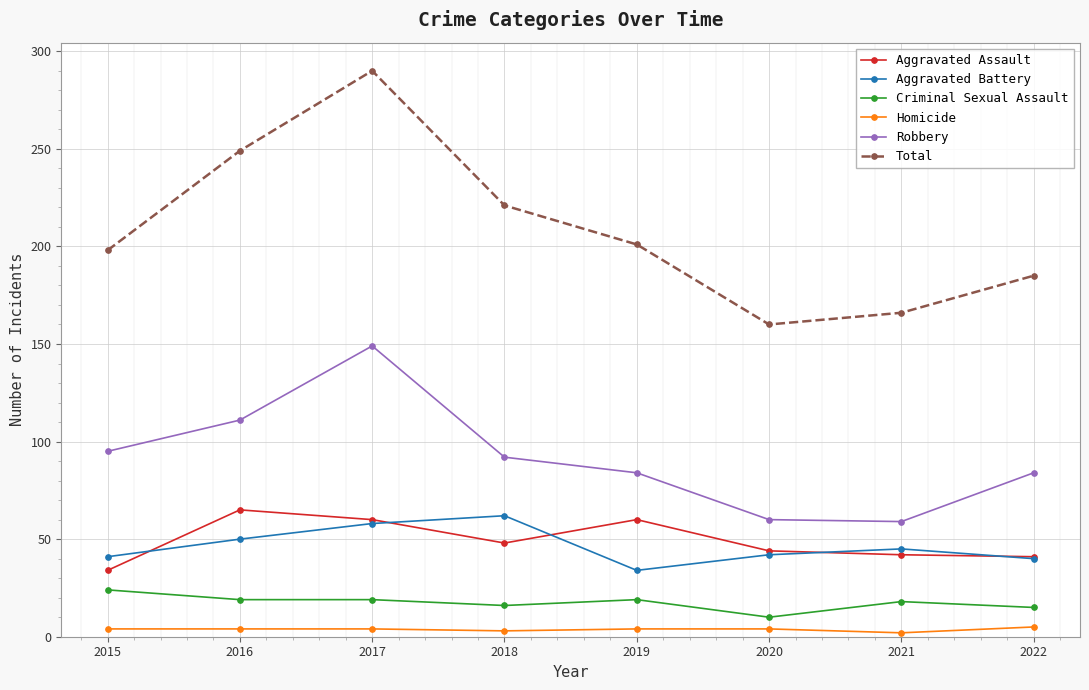

True or false: Aggravated Battery and Robbery intersect in this chart.

False